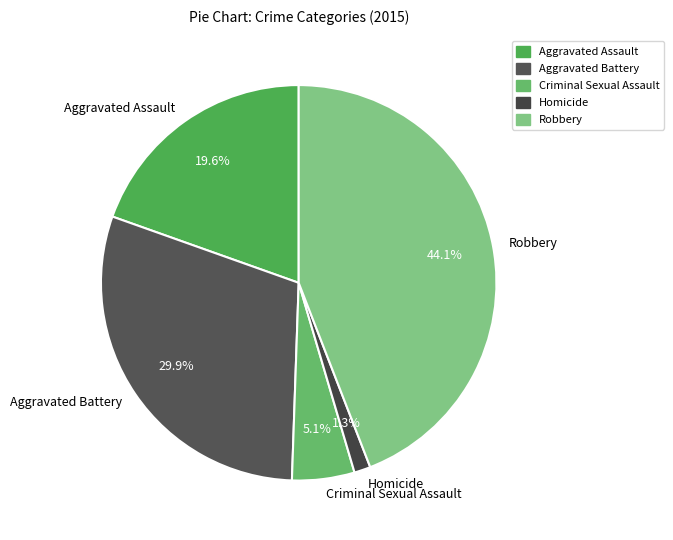

What is the largest slice in the pie chart?

Robbery